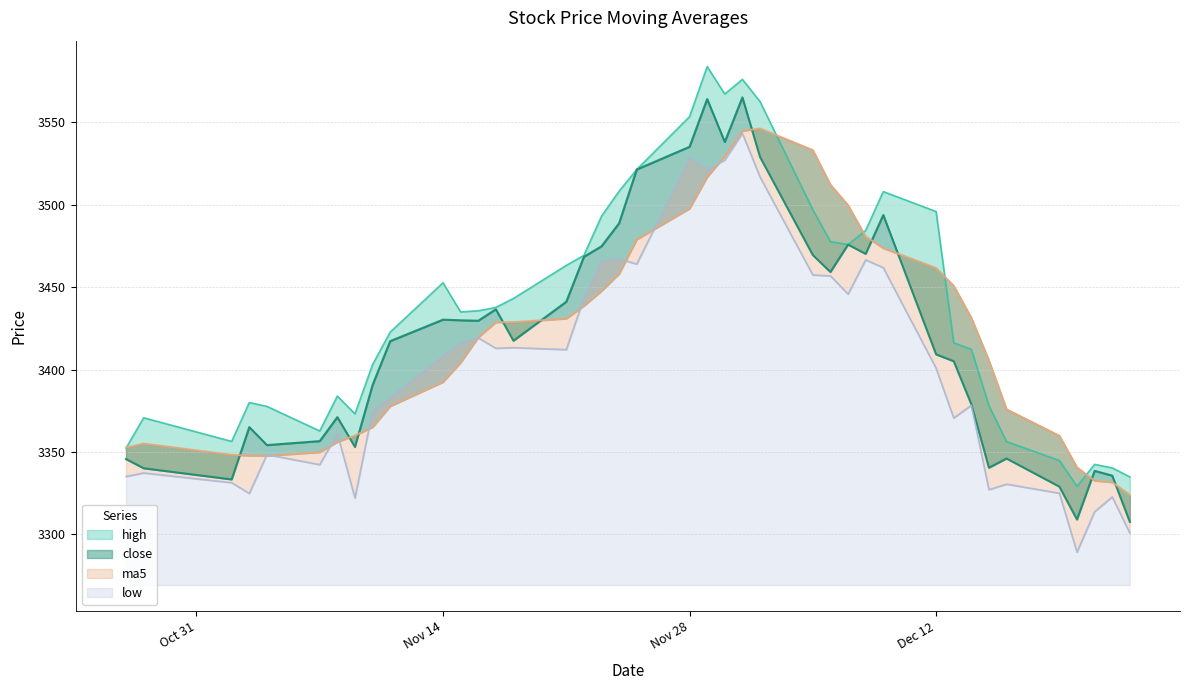

True or false: high has a value of 2354.2 at 18.

False